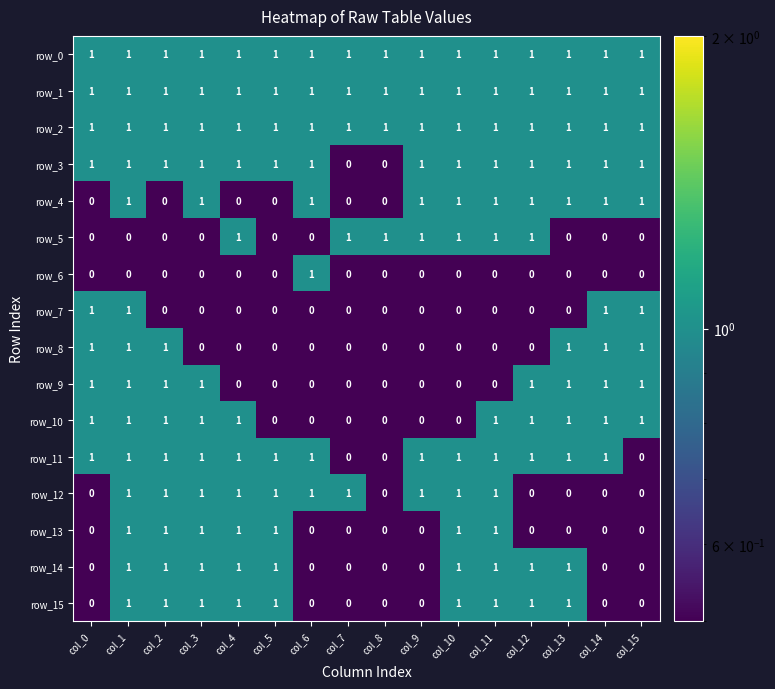

At how many categories does at least one series exceed 0?

16